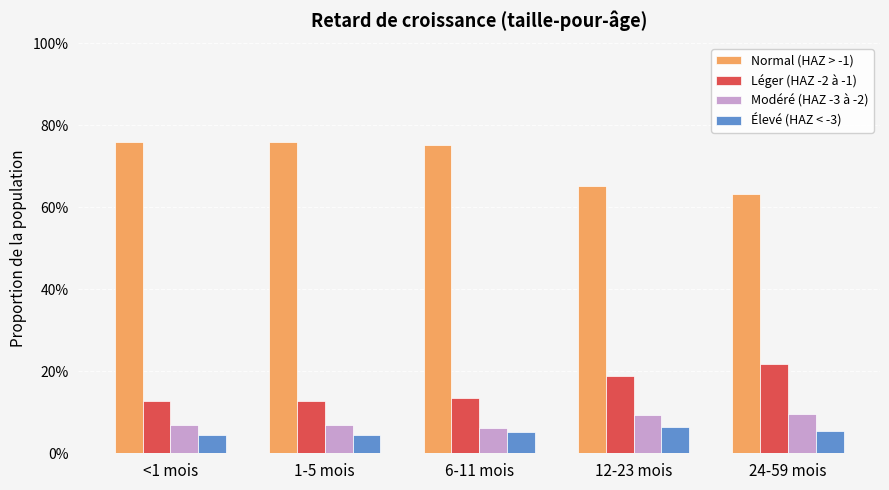

List the labels in order of Modéré (HAZ -3 à -2) value, smallest first.

6-11 mois, <1 mois, 1-5 mois, 12-23 mois, 24-59 mois